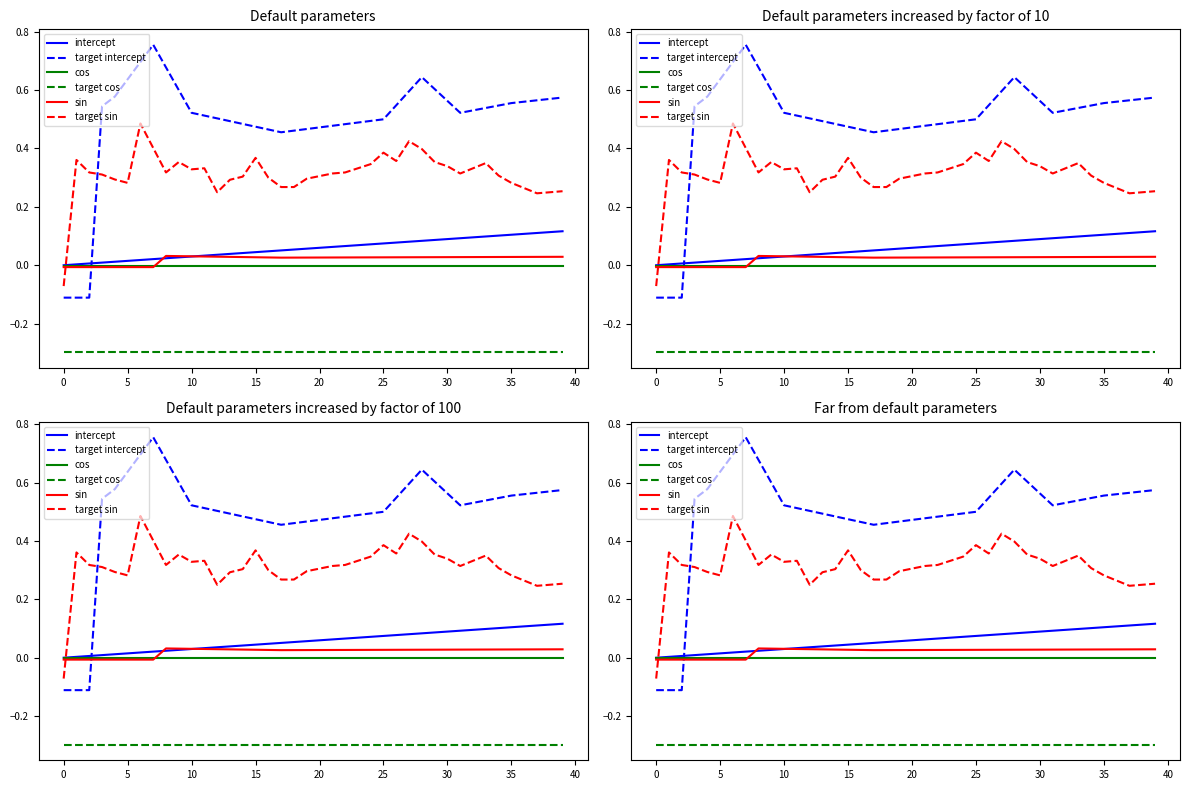

At how many categories does at least one series exceed 0?

39